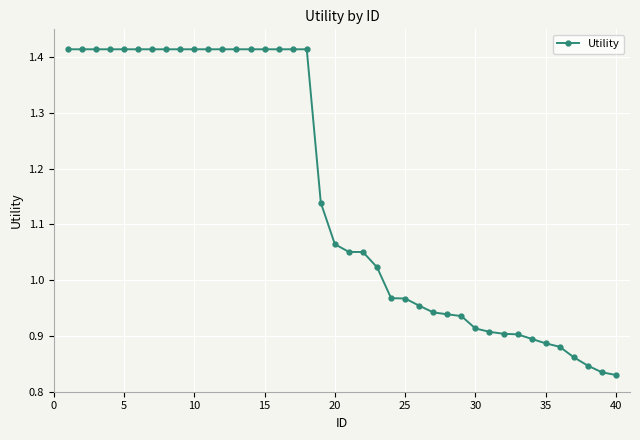

What is the average value?

1.2